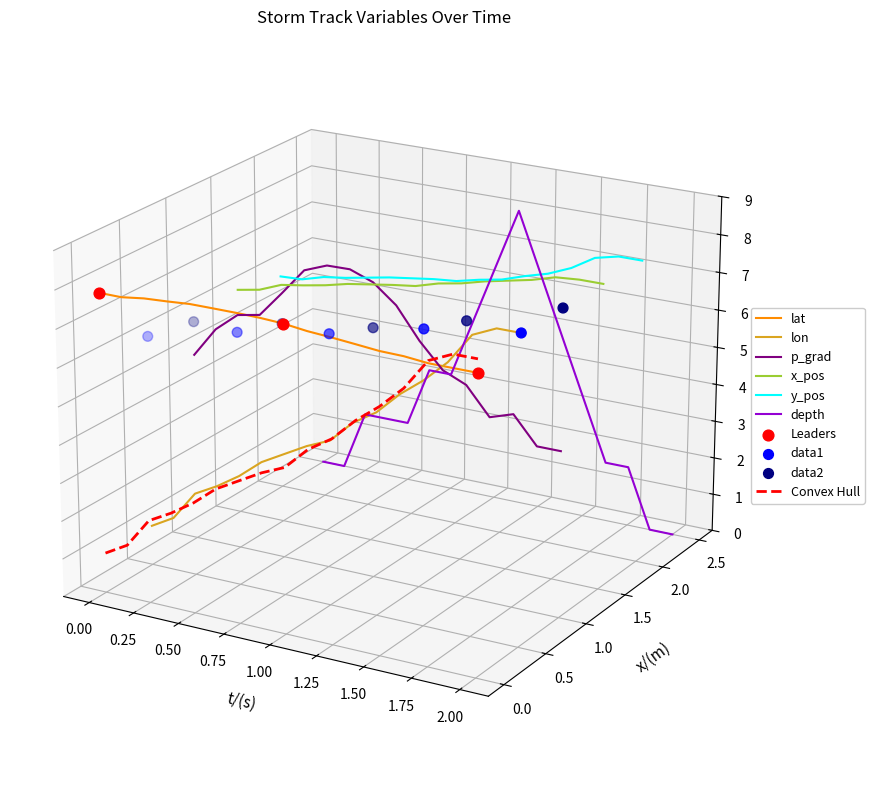

Which series has the largest Y range (max minus min)?

x_pos